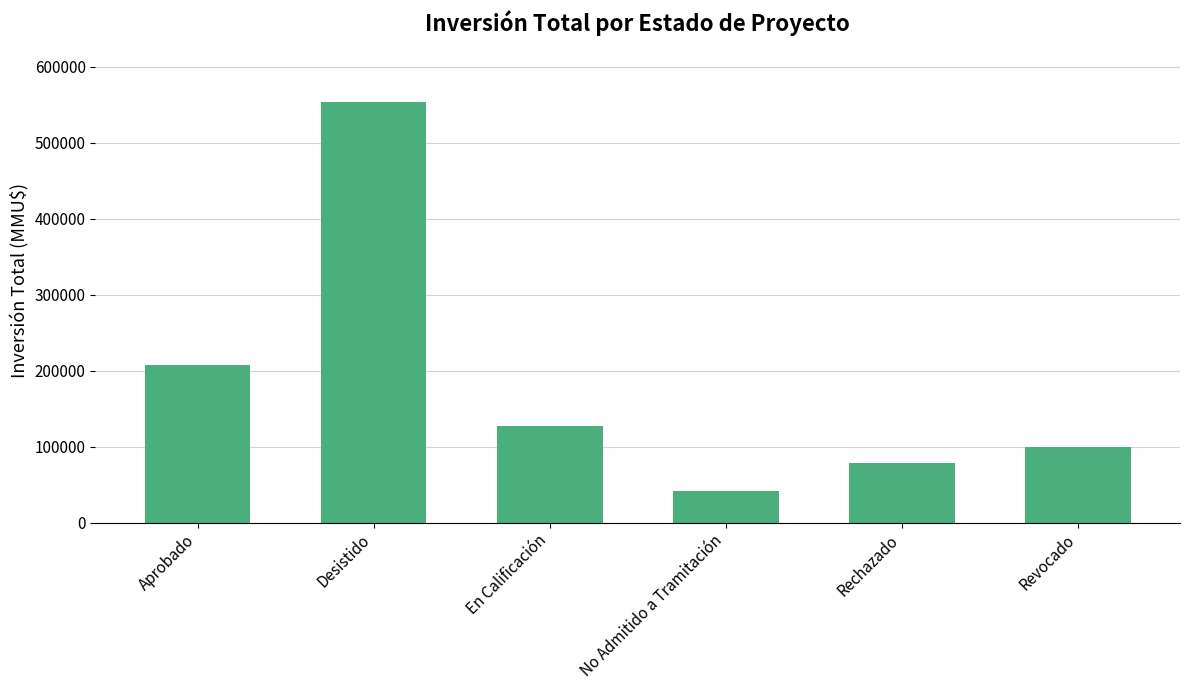

What is the label of the 4th bar from the left?

No Admitido a Tramitación